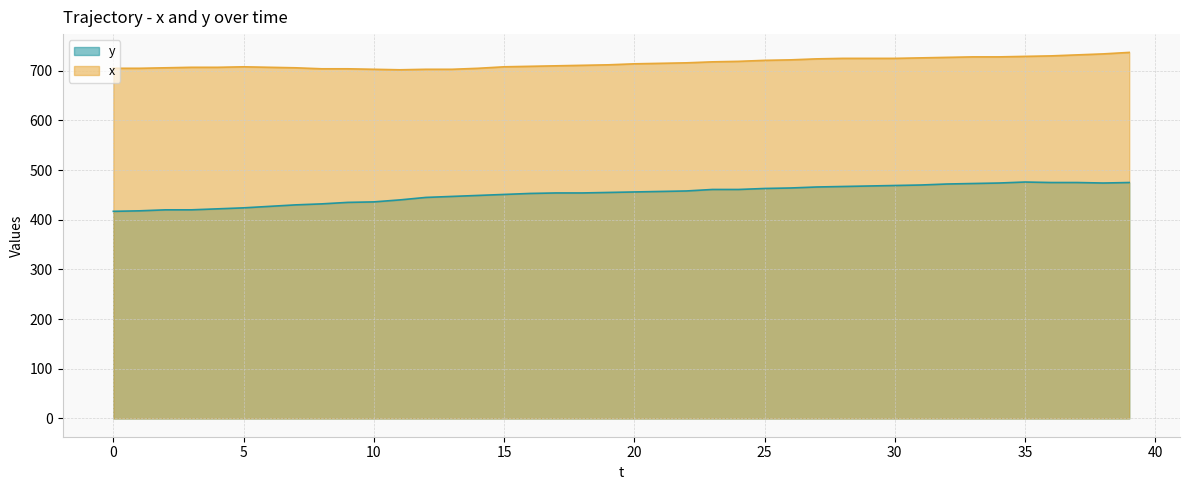

Rank the series by their maximum value, from lowest to highest.

y, x